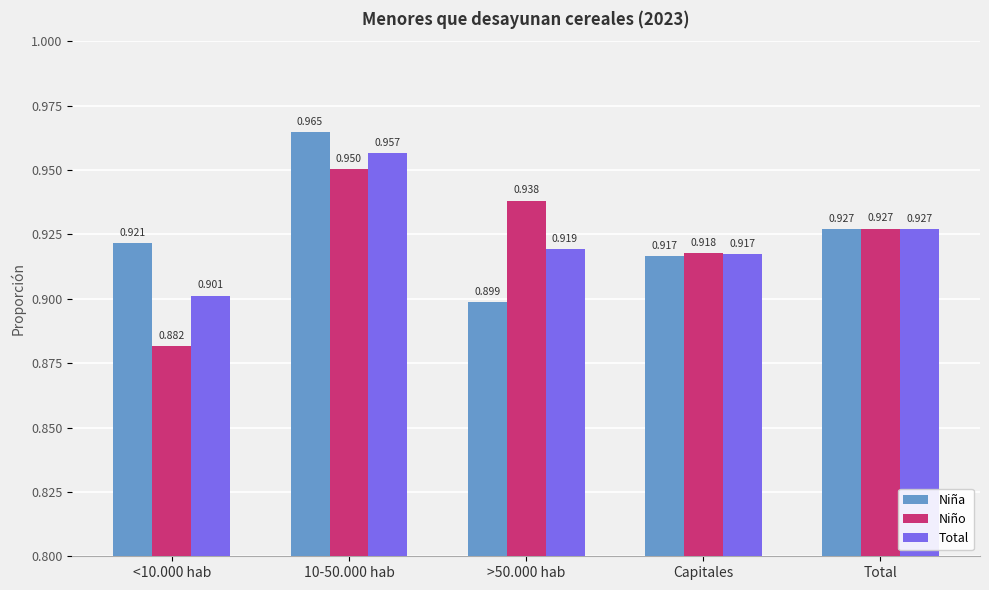

At which category is the sum across all series the highest?

10-50.000 hab